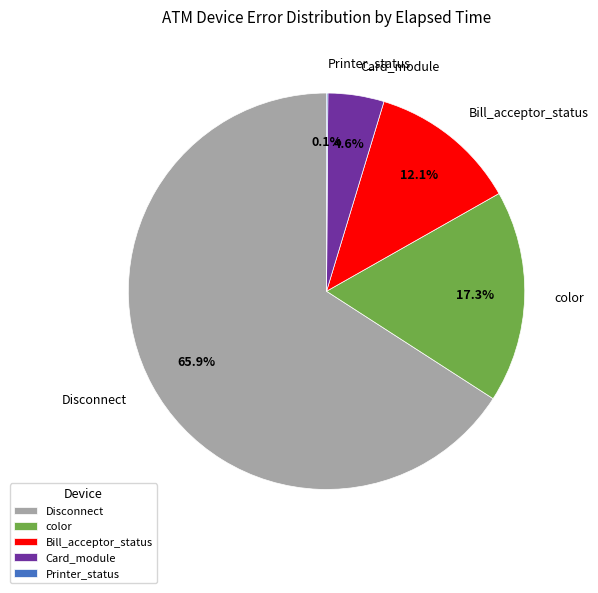

Which category has the biggest portion of the pie?

Disconnect